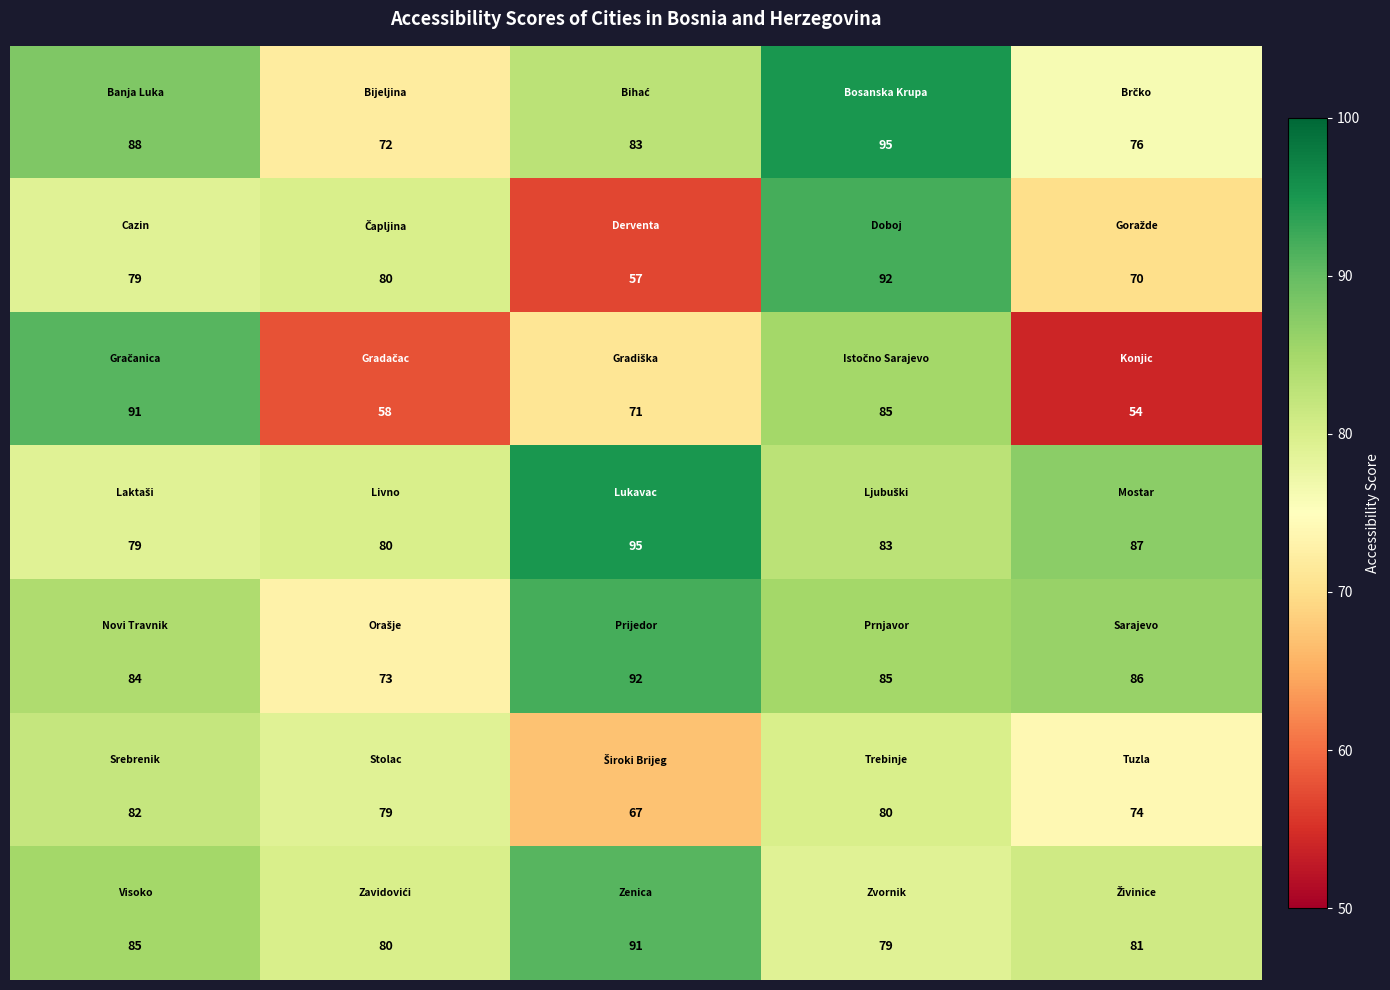

At how many categories does at least one series exceed 77?

5